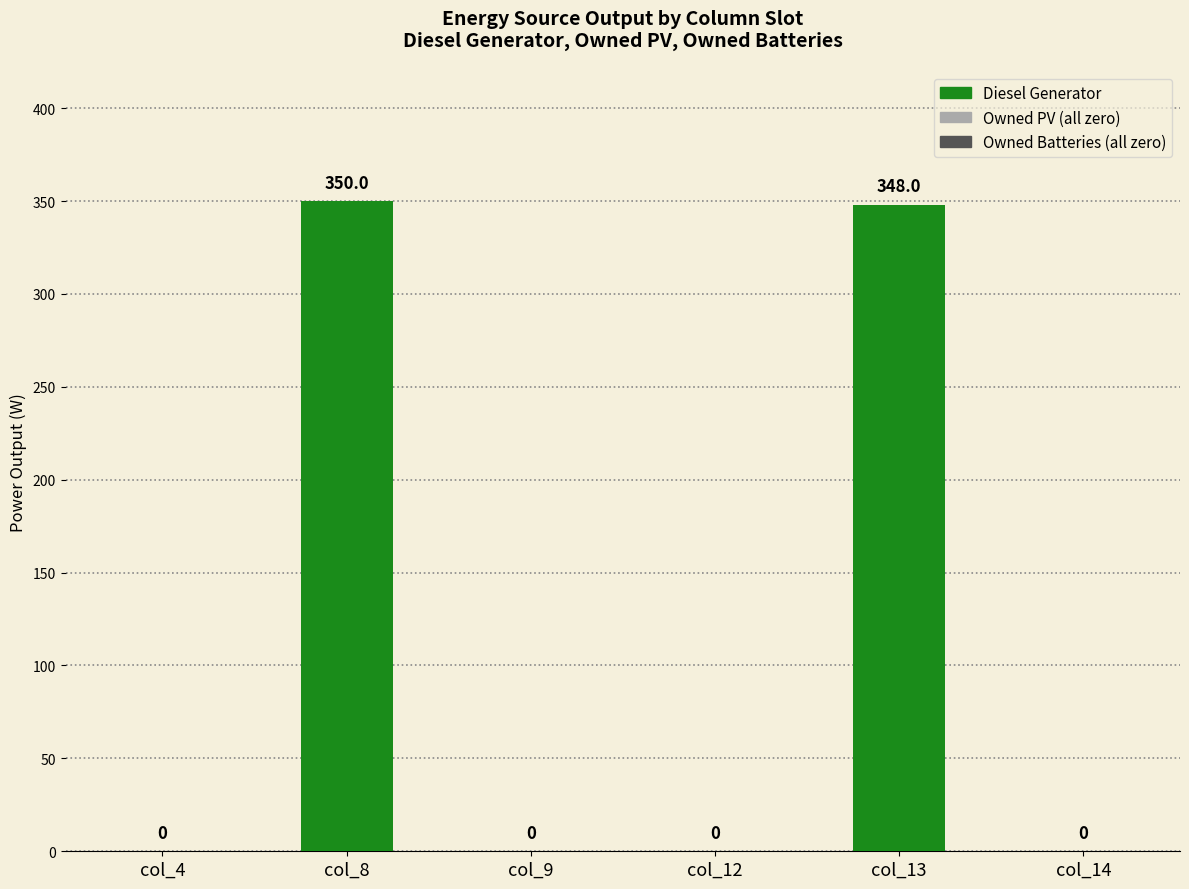

True or false: the data shows 0 at col_4.

True